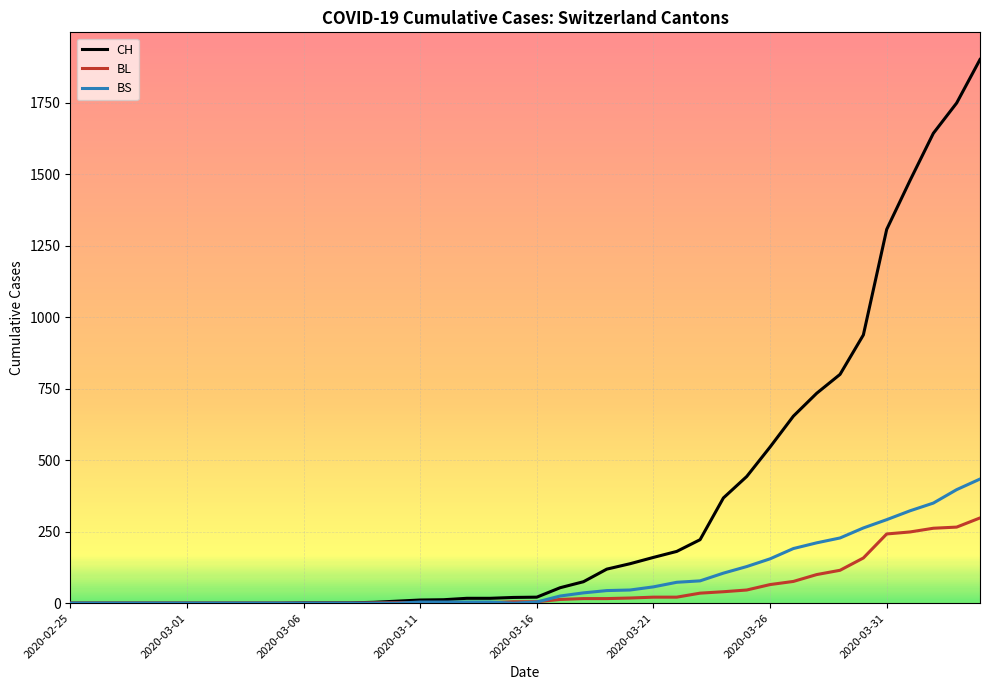

Which series has the largest total across all categories?

CH